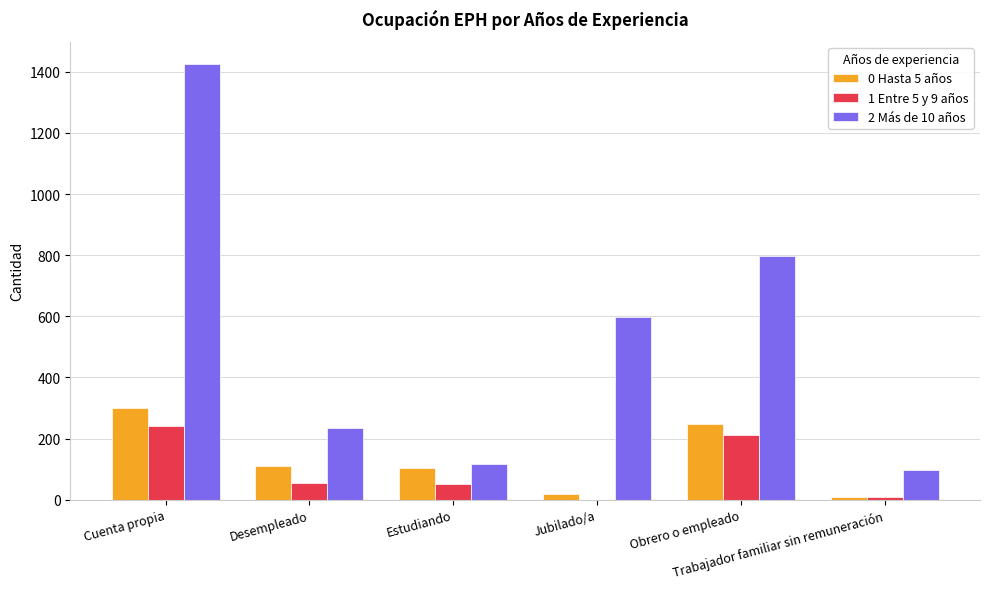

What is the maximum value shown in the chart?

1427